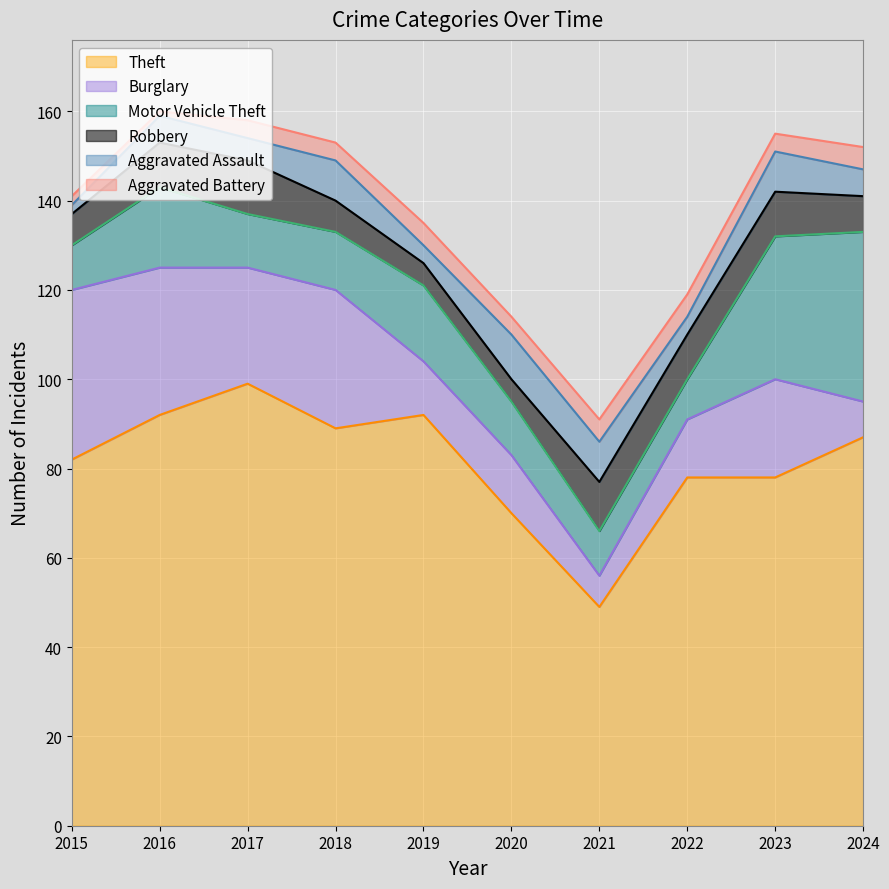

Where do Robbery and Motor Vehicle Theft first cross each other?

2020 and 2021